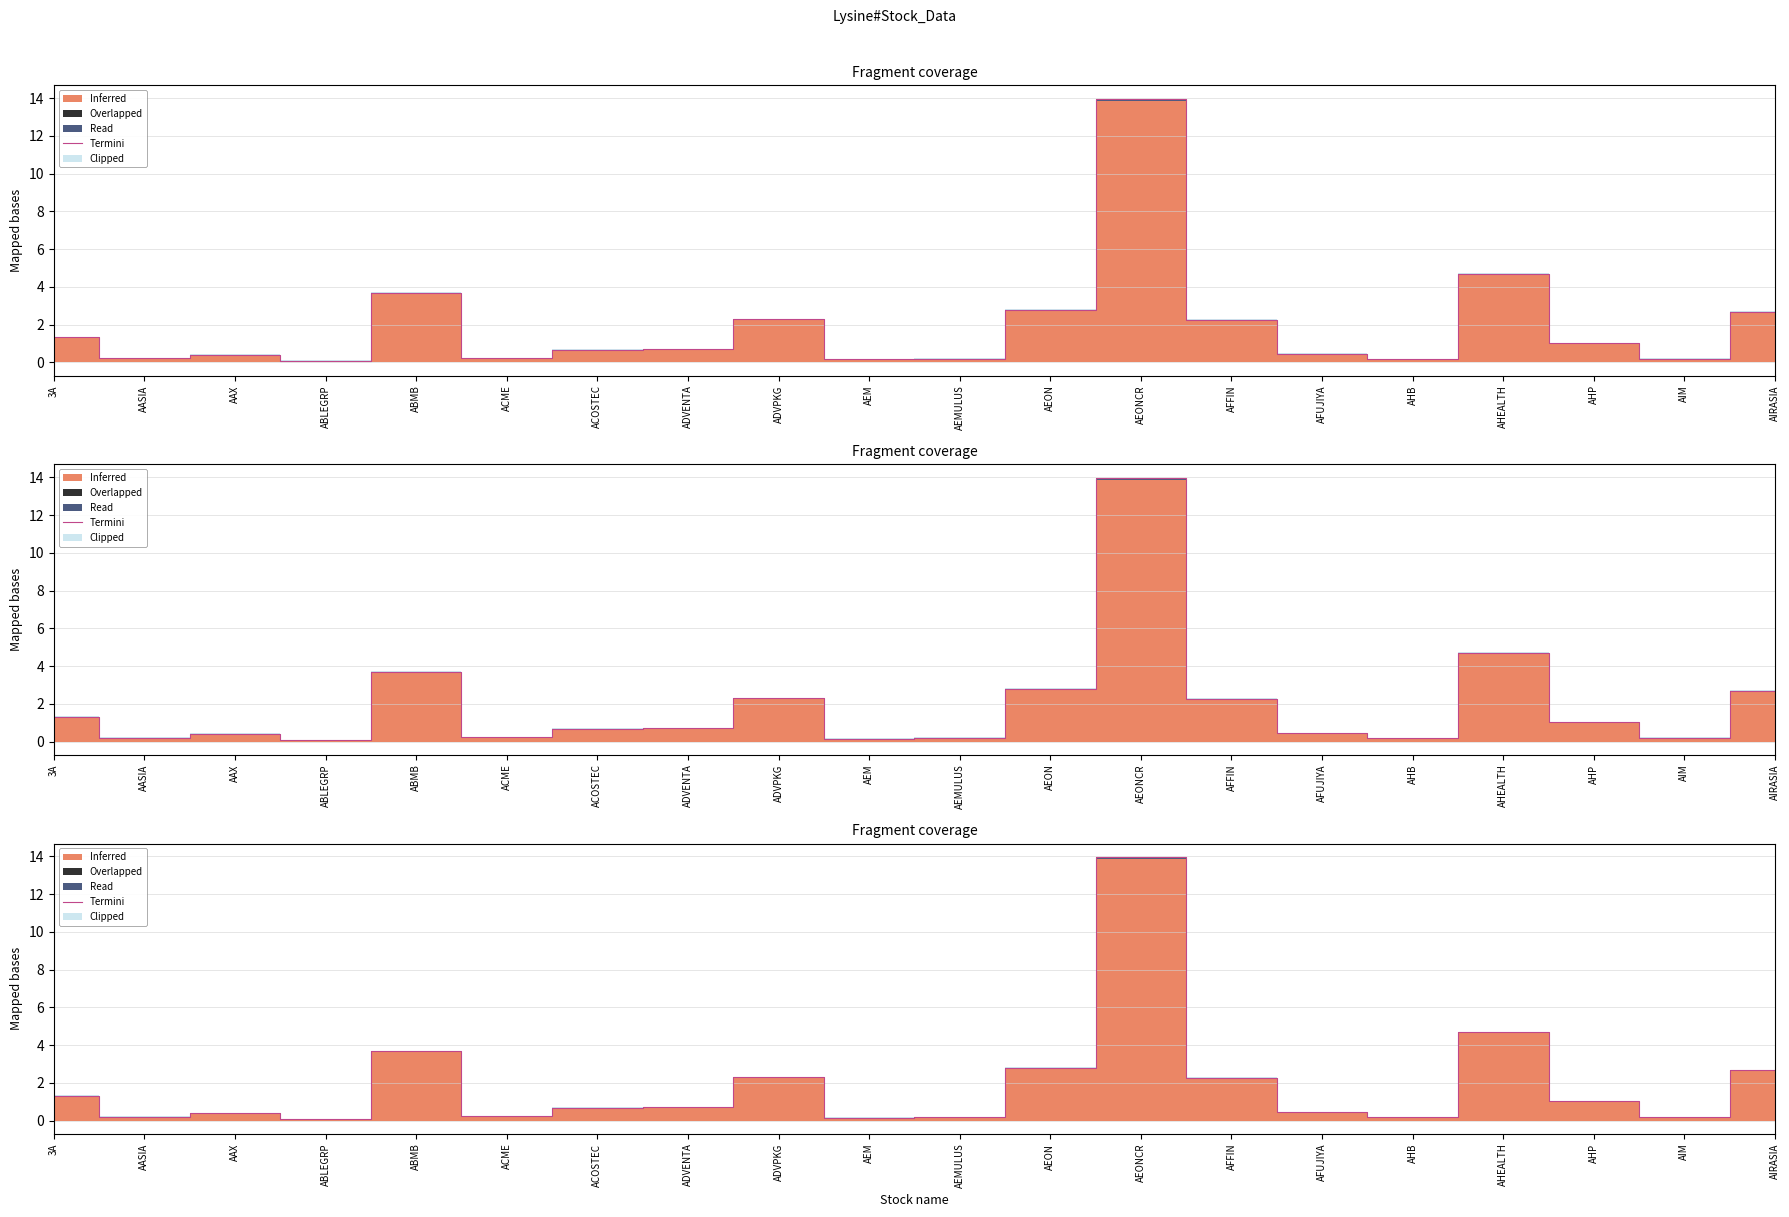

The value at AEMULUS is 0.2. True or false?

True